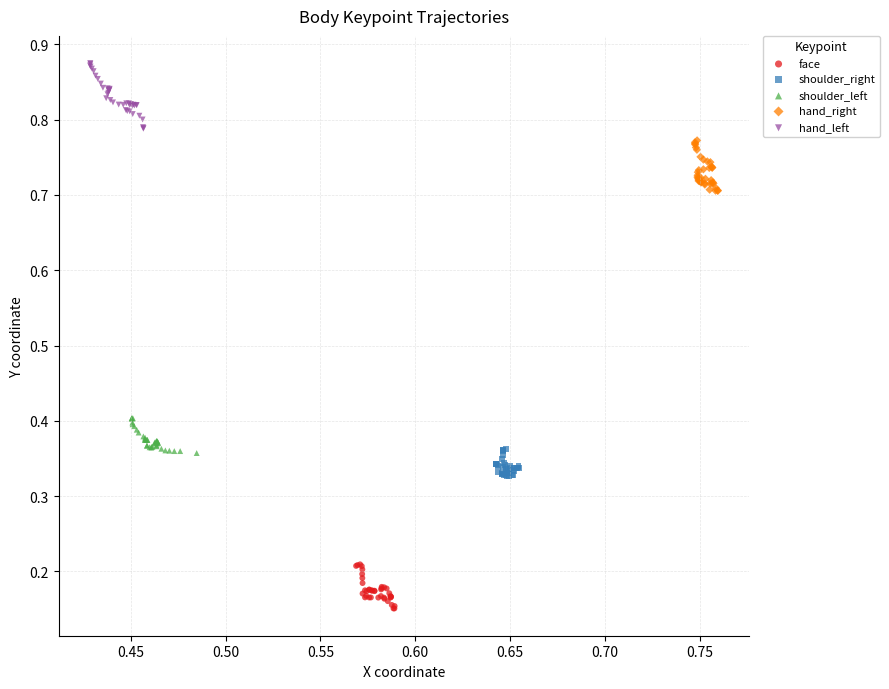

What are all the series names shown in the legend?

face, shoulder_right, shoulder_left, hand_right, hand_left